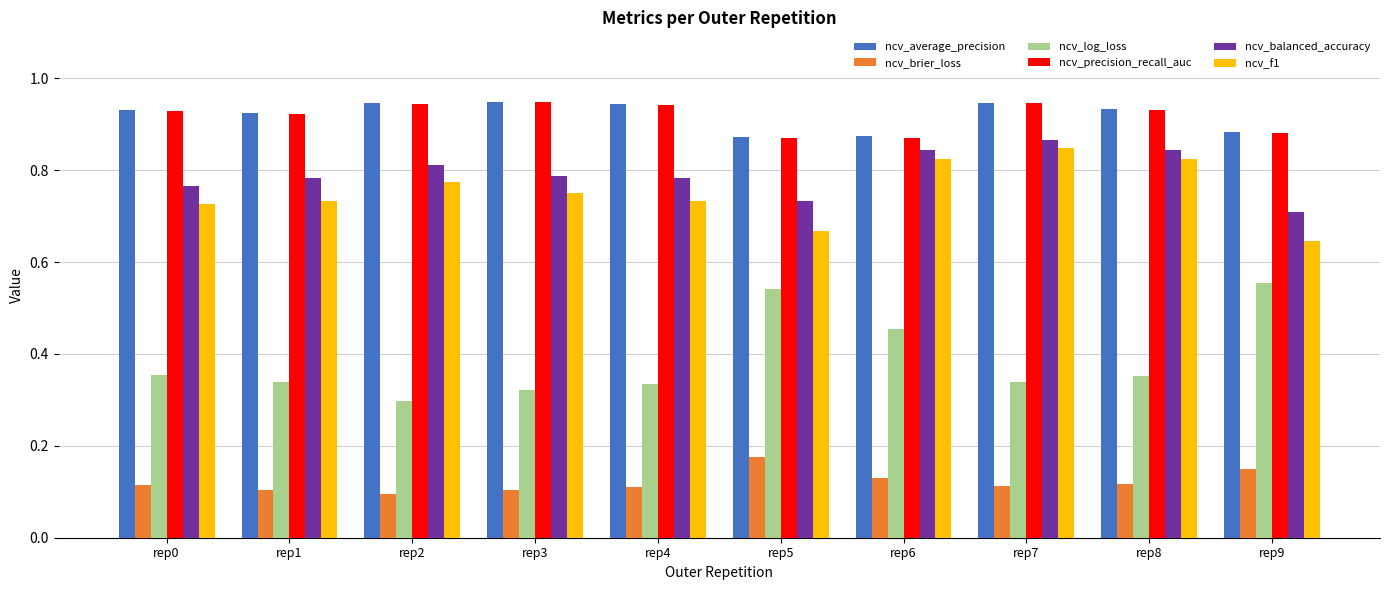

At which label does ncv_f1 reach its peak?

rep7